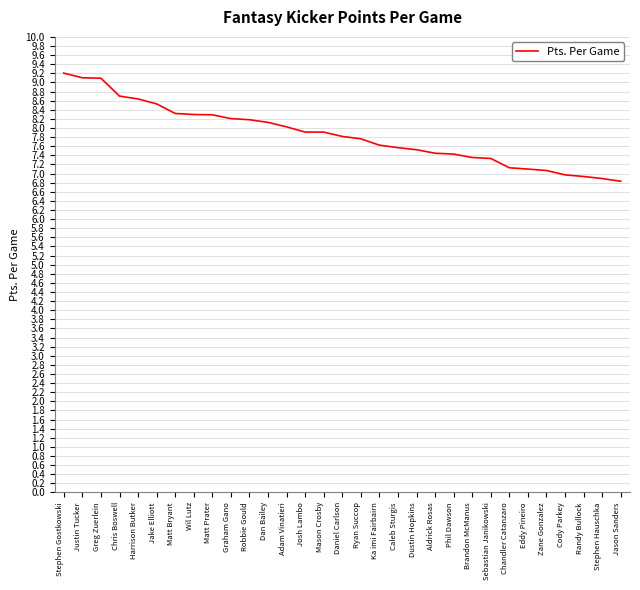

What is the difference between the maximum and minimum values?

2.4